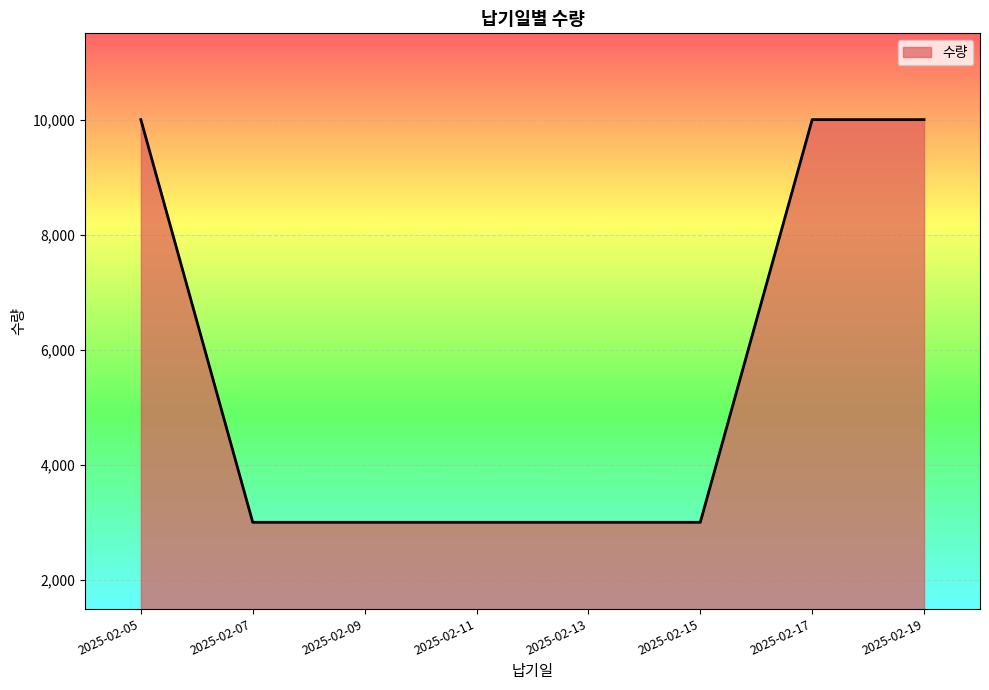

What is the difference between the second highest and minimum values?

7000